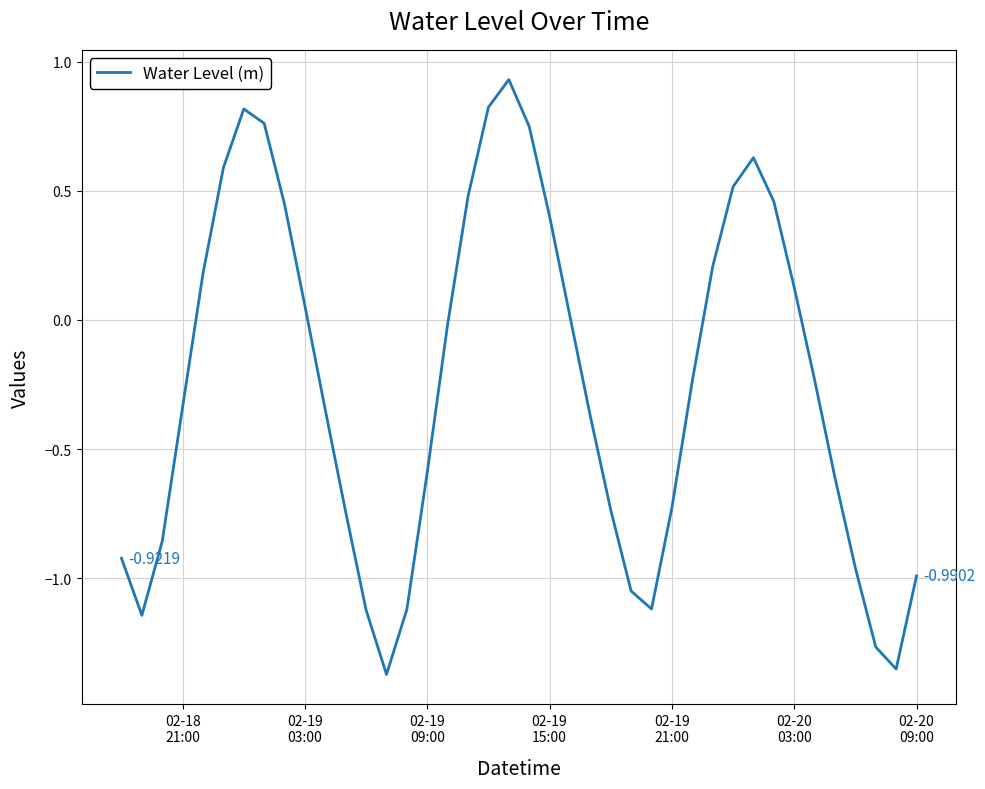

What is the difference between the maximum and minimum values?

2.3